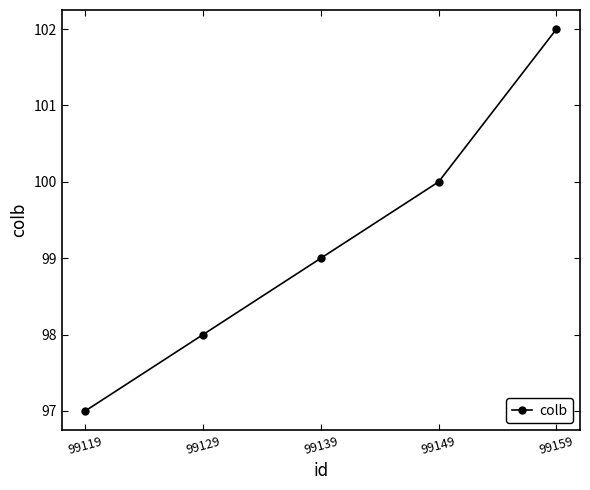

Is it true that the value at 99149 is 100?

True